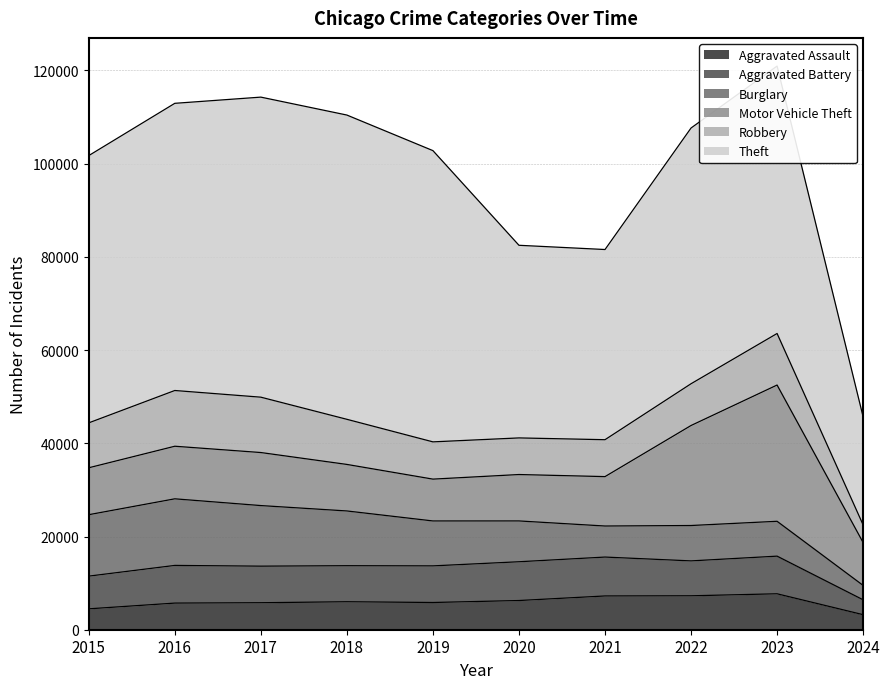

True or false: Aggravated Battery has more than 1 interior local peaks.

True